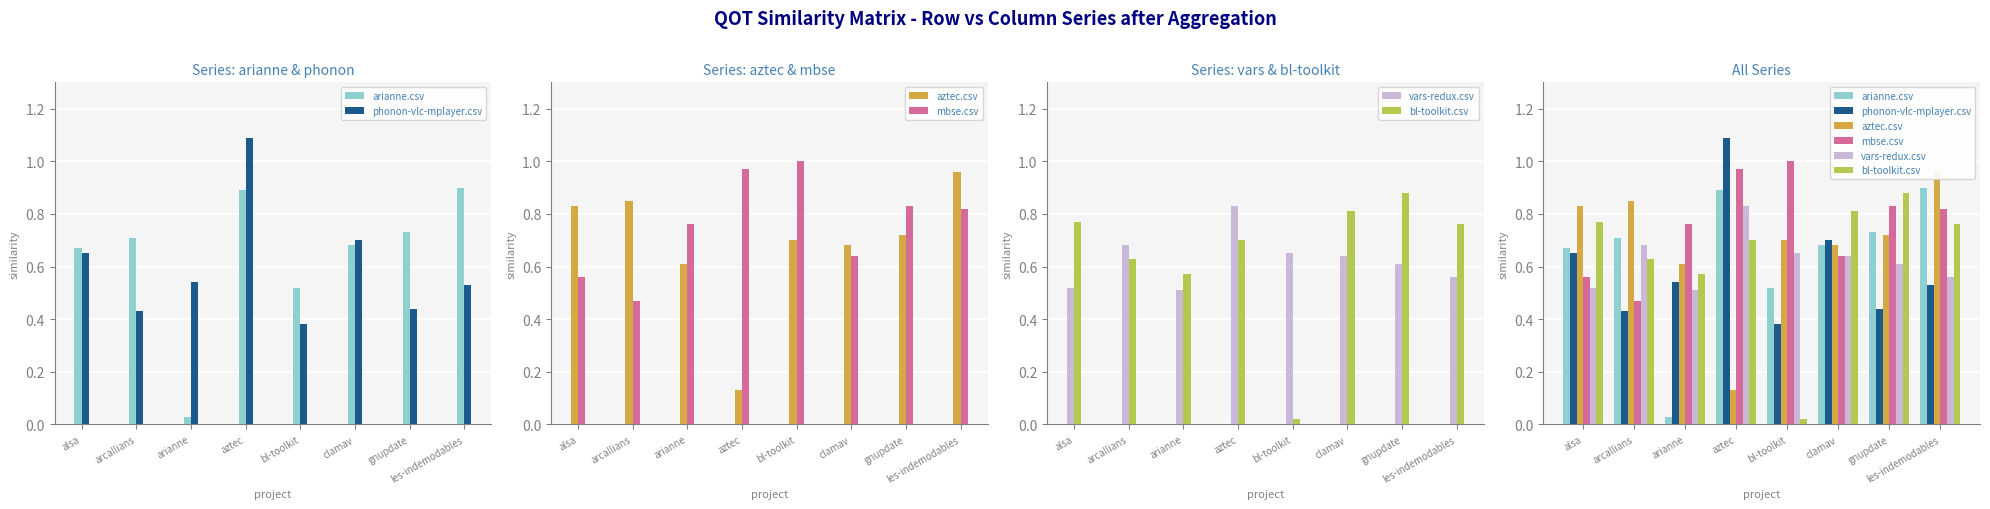

At which label does mbse.csv reach its minimum?

arcallians